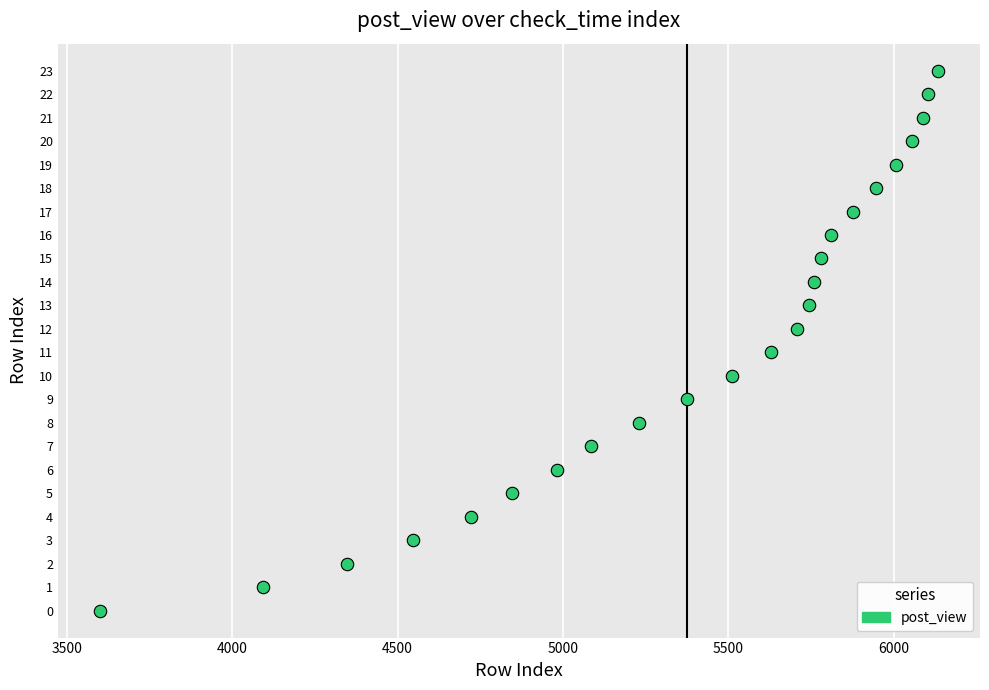

What is the range of Y values (max minus min)?

23